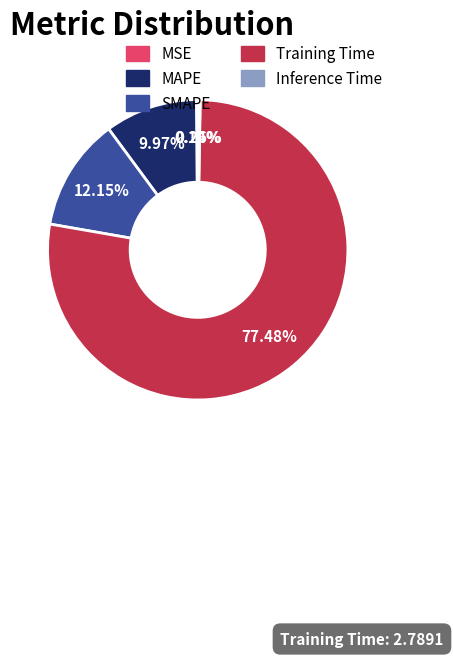

Is there any slice that represents more than half of the pie?

Yes